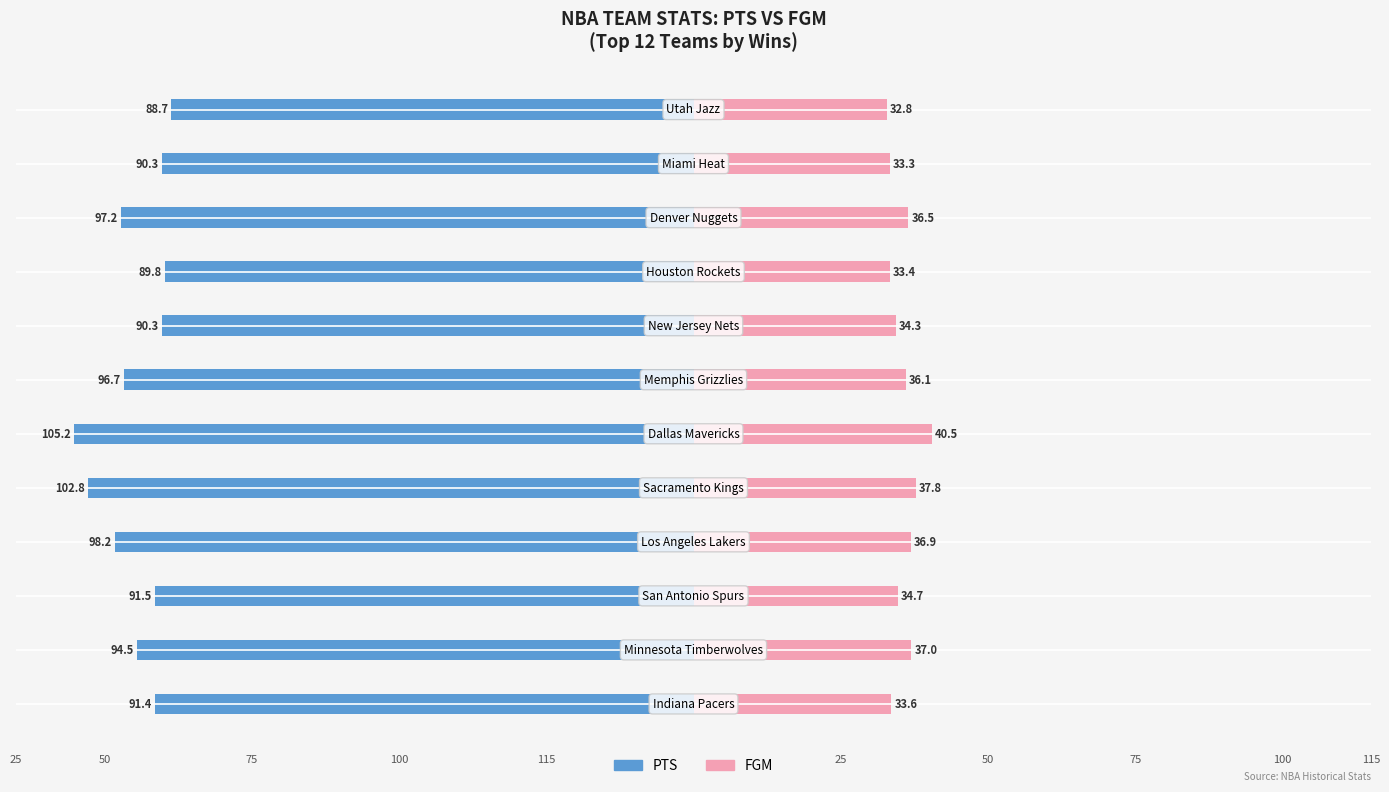

How many data points in FGM are less than 36?

6